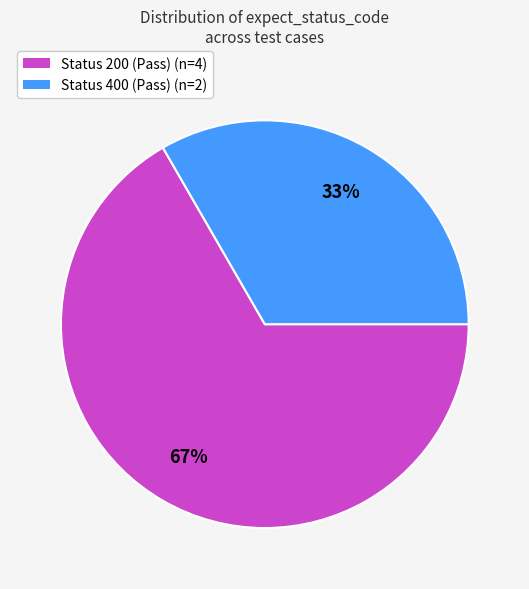

What is the smallest slice in the pie chart?

Status 400 (Pass)